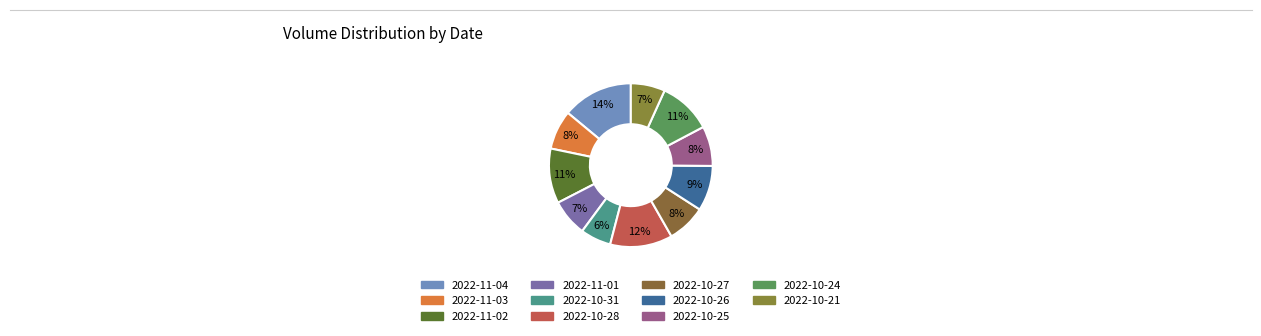

How many slices are in this pie chart?

11